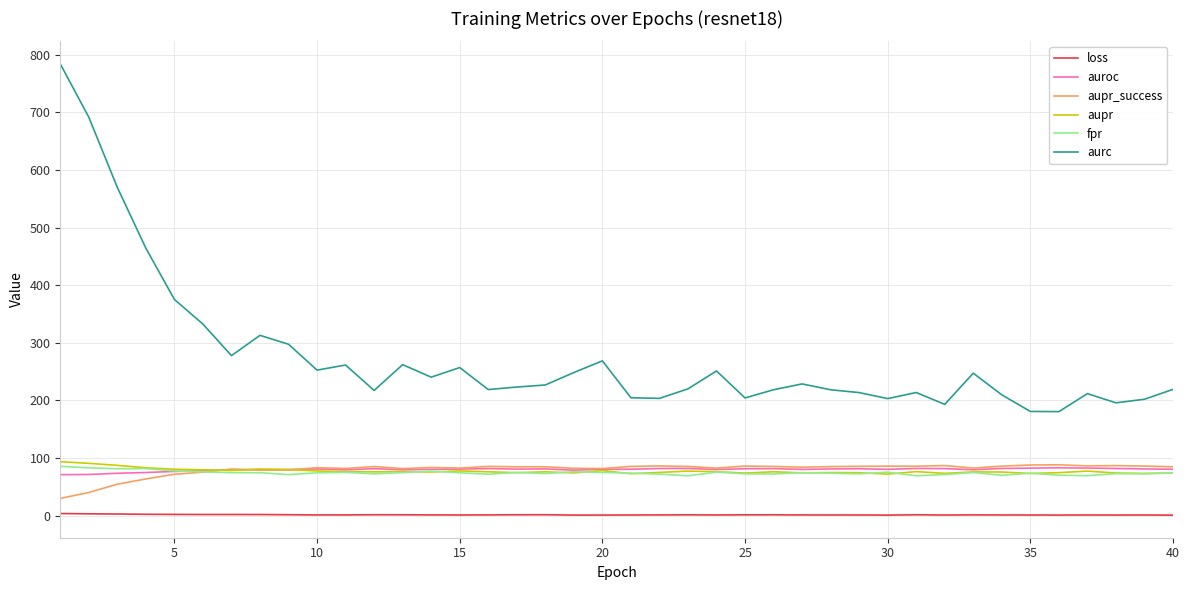

True or false: loss and aupr intersect in this chart.

False